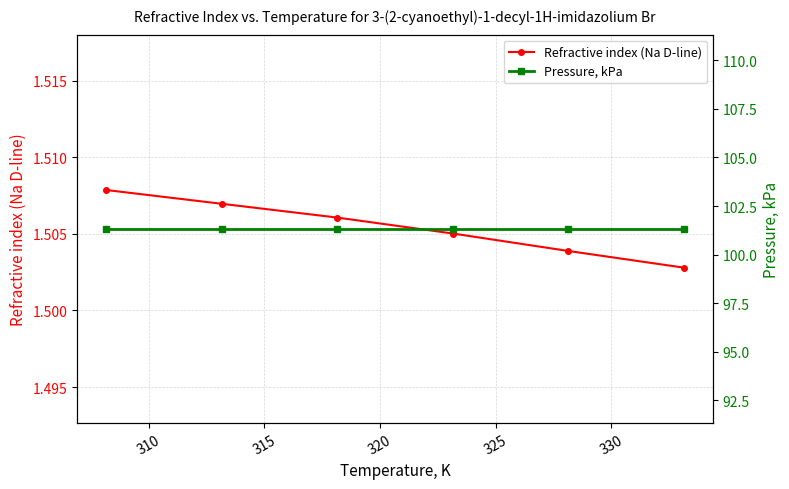

True or false: Refractive index (Na D-line) and Pressure, kPa cross at least once.

False